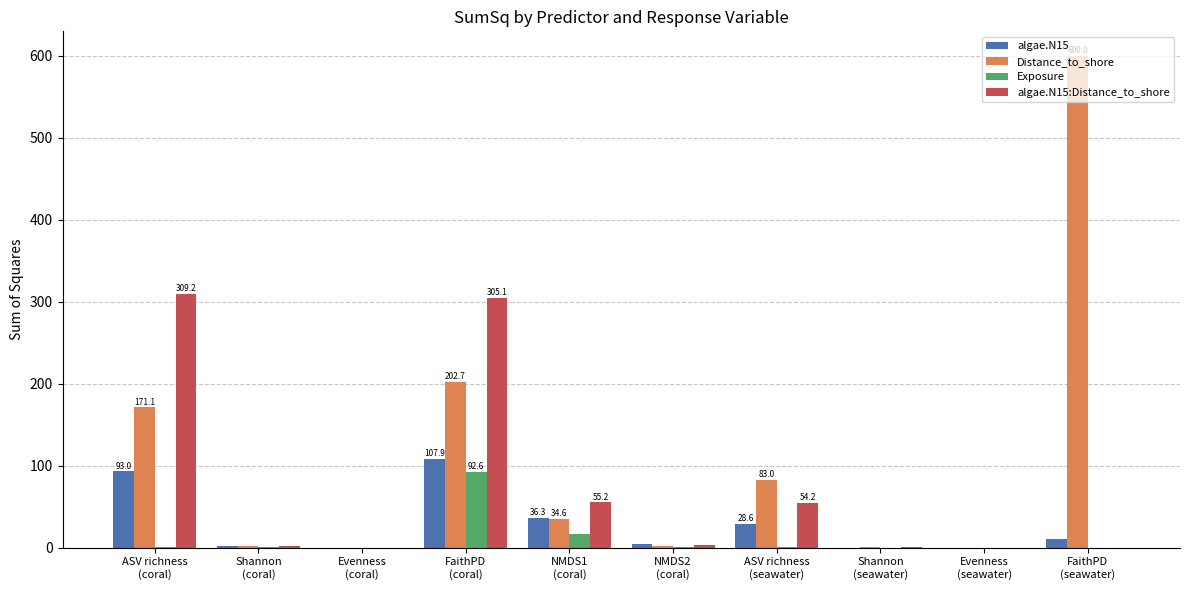

What is the maximum value shown in the chart?

600.0